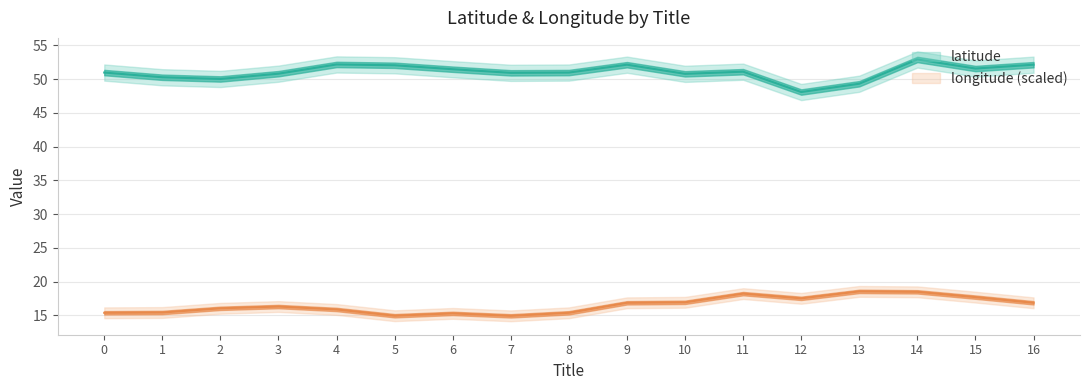

What is the greatest value displayed?

52.9